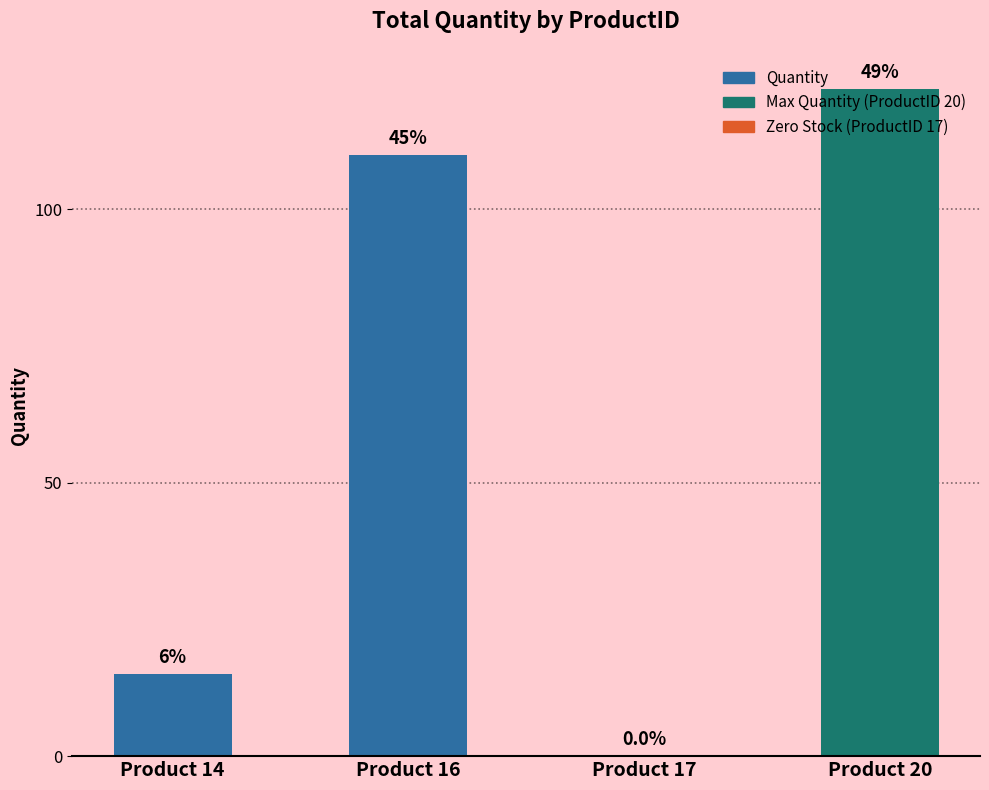

Are the bars horizontal?

No